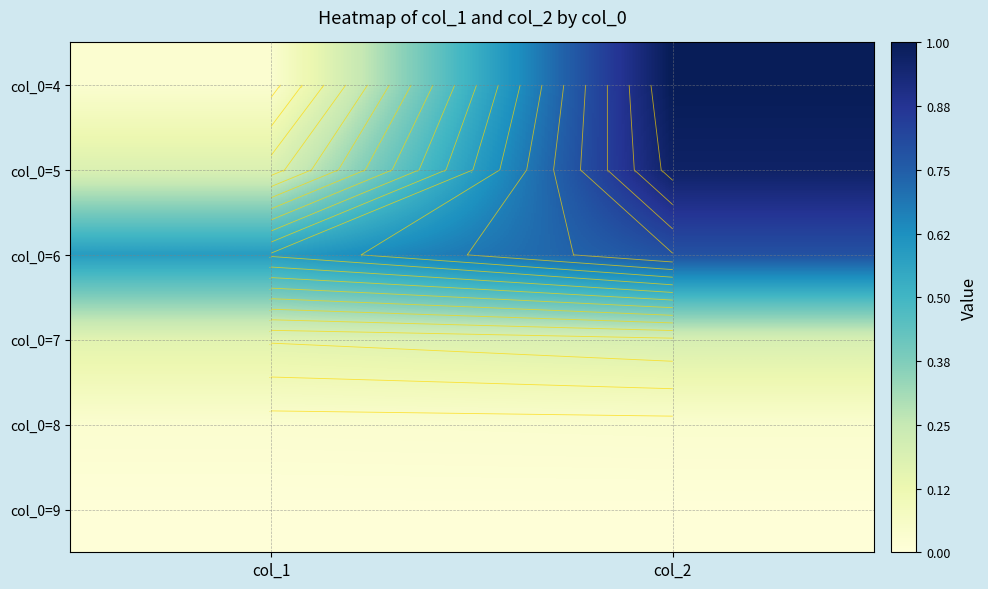

What is the maximum value shown in the chart?

1.0